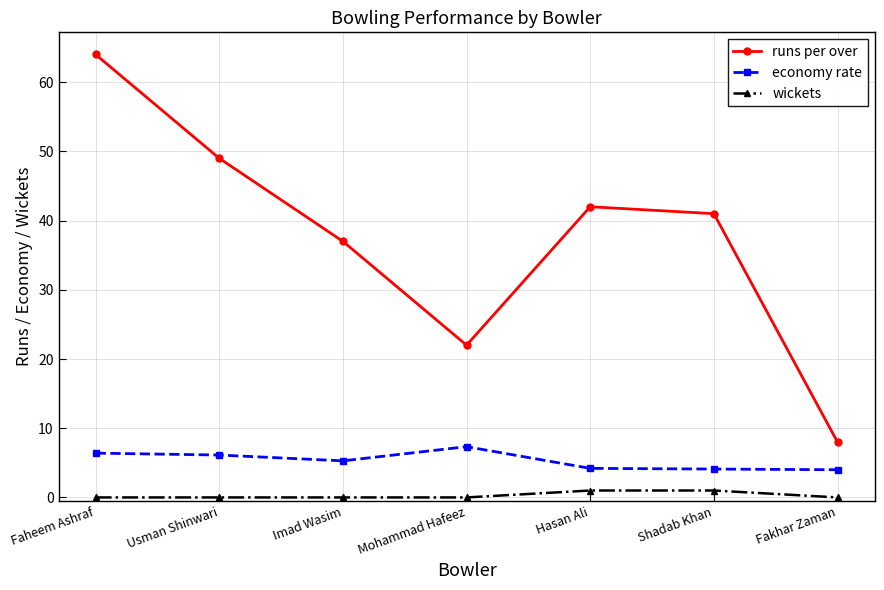

How many data points does each series have?

7